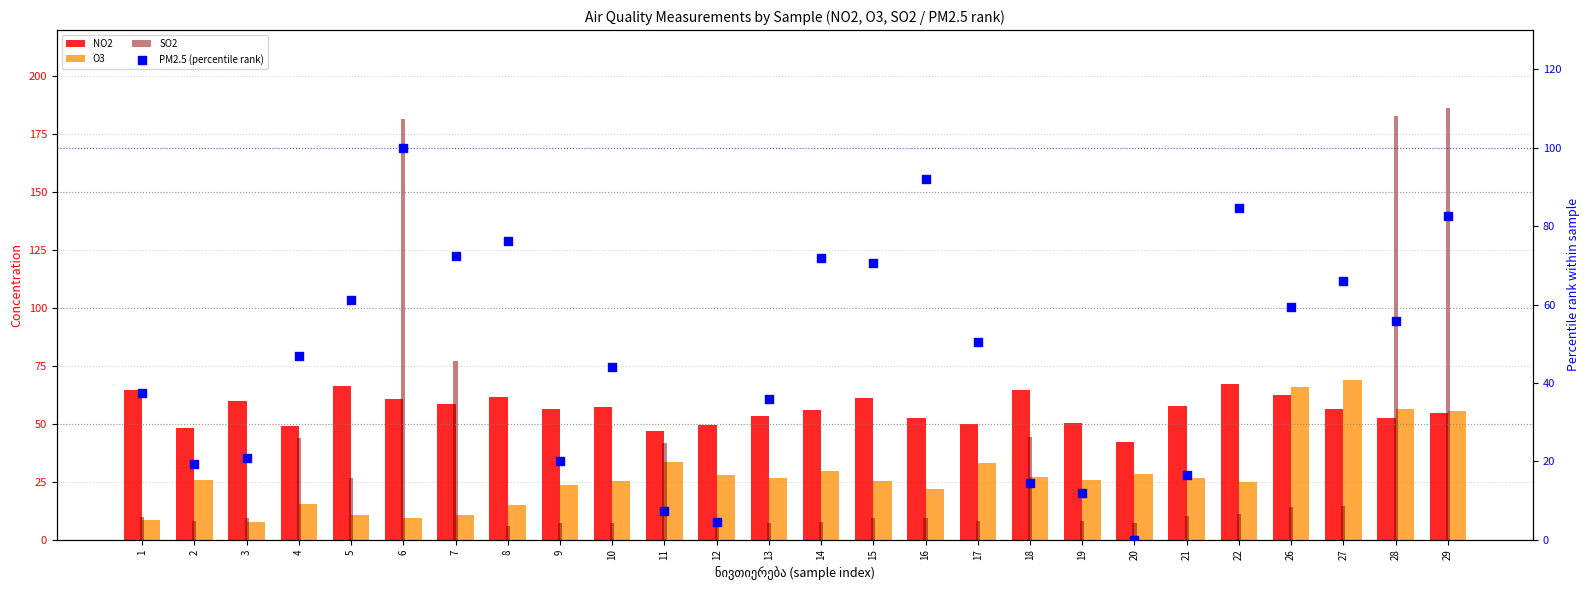

Is the value of O3 at 1 greater than the value of SO2 at 14?

Yes